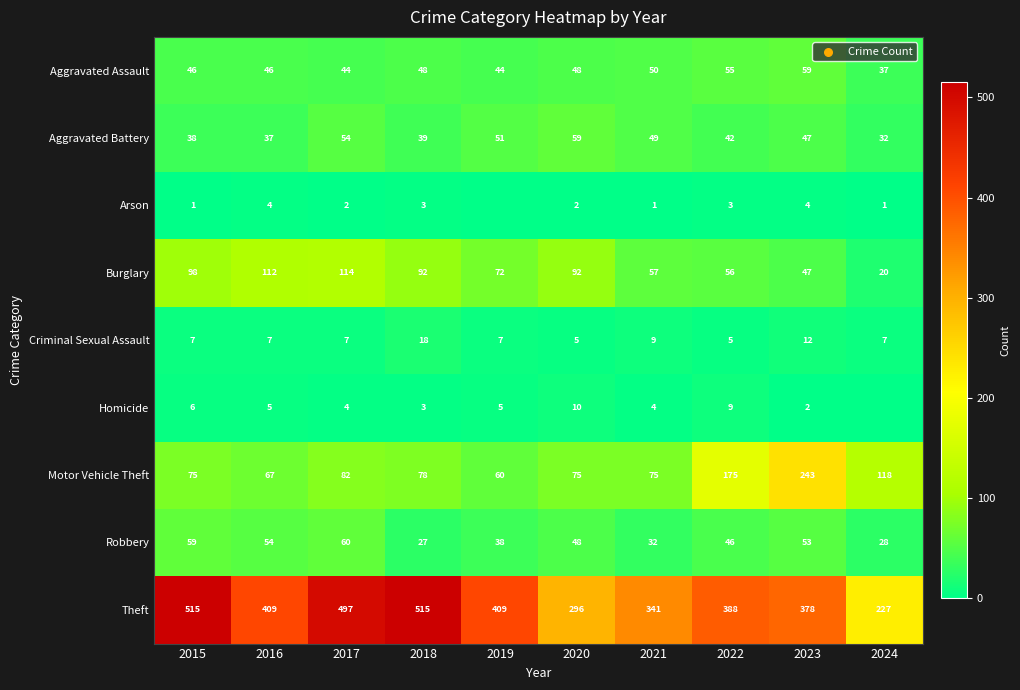

What is the difference between the second highest and minimum values in the Aggravated Assault series?

18